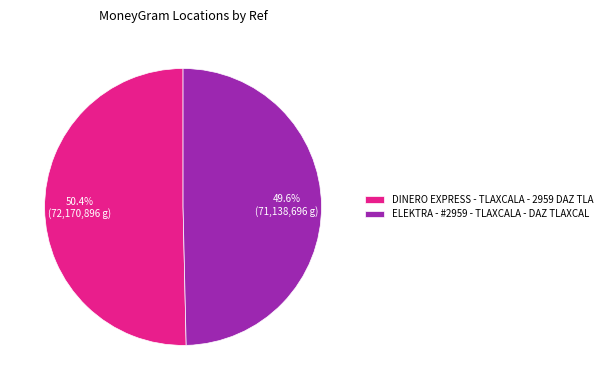

To the nearest percent, what is the average slice percentage?

50%